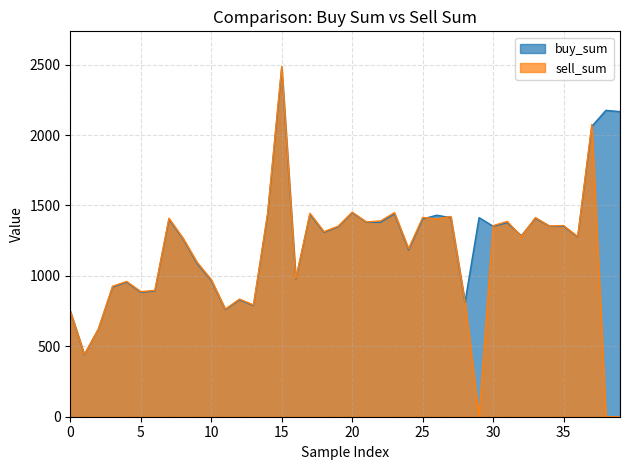

Reading left to right, transcribe all the data shown in this chart.

buy_sum: 0=748.1	1=440.1	2=623.6	3=921.4	4=955.5	5=883.8	6=891.8	7=1401.8	8=1262.4	9=1087.6	10=967.3	11=760.7	12=829.7	13=790.2	14=1434.2	15=2474.4	16=975.7	17=1436.8	18=1309.3	19=1348.5	20=1448.2	21=1381.7	22=1379.8	23=1440.5	24=1184.7	25=1403.8	26=1430.7	27=1413.0	28=811.2	29=1413.6	30=1352.3	31=1376.9	32=1284.8	33=1408.6	34=1352.5	35=1352.5	36=1276.2	37=2061.8	38=2175.0	39=2166.0
sell_sum: 0=751.9	1=442.3	2=622.9	3=926.1	4=960.7	5=888.6	6=896.4	7=1409.3	8=1267.3	9=1096.2	10=974.2	11=764.5	12=834.8	13=794.1	14=1445.2	15=2487.3	16=979.1	17=1444.5	18=1314.0	19=1352.3	20=1452.2	21=1383.2	22=1389.5	23=1448.8	24=1193.0	25=1414.8	26=1403.7	27=1421.7	28=816.9	29=0.0	30=1356.6	31=1386.5	32=1279.6	33=1413.9	34=1353.7	35=1357.0	36=1279.0	37=2076.2	38=0.0	39=0.0